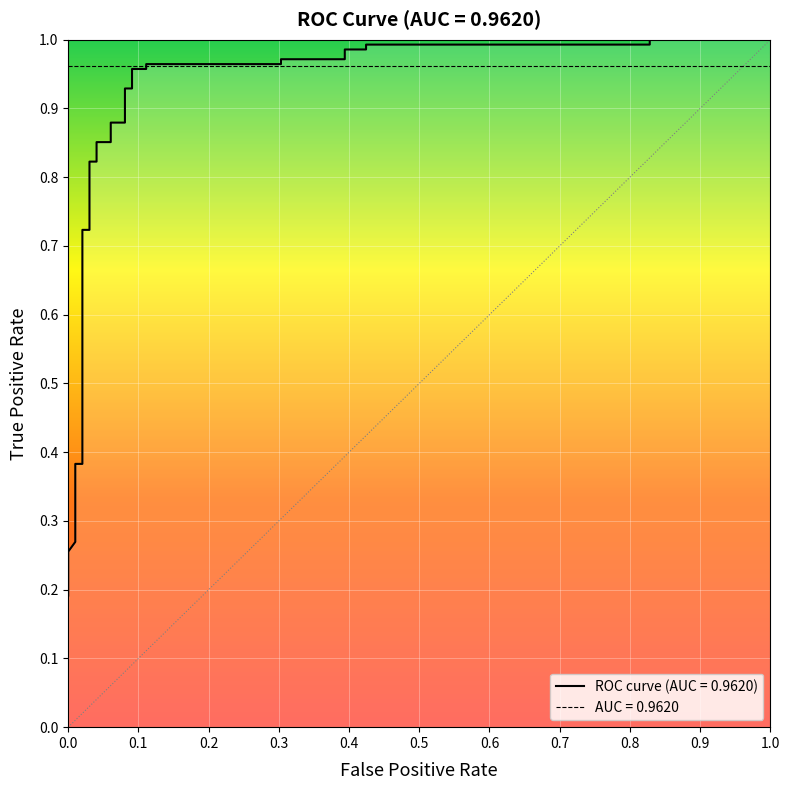

Which category has the lowest value across all series?

fpr